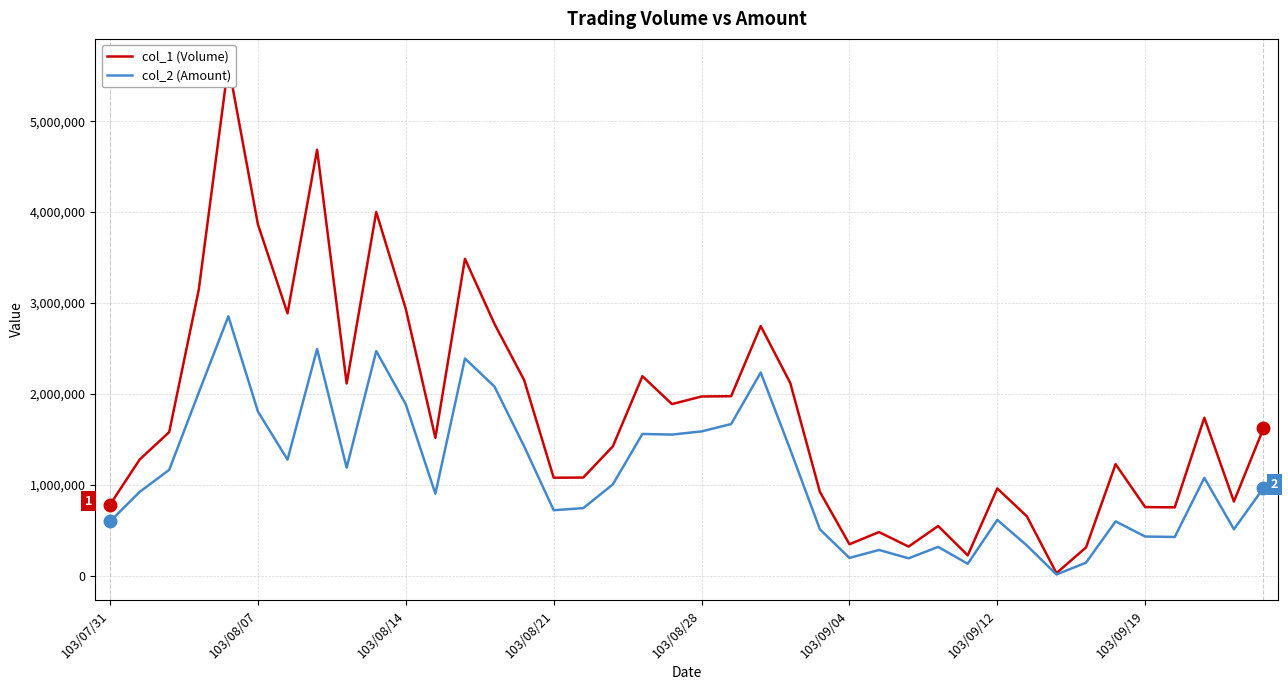

True or false: col_2 (Amount) and col_1 (Volume) cross at least once.

False